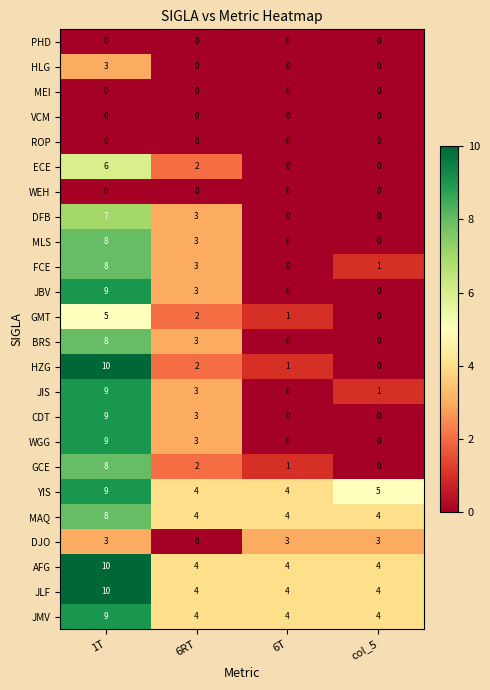

True or false: GMT has a value of 0 at col_5.

True